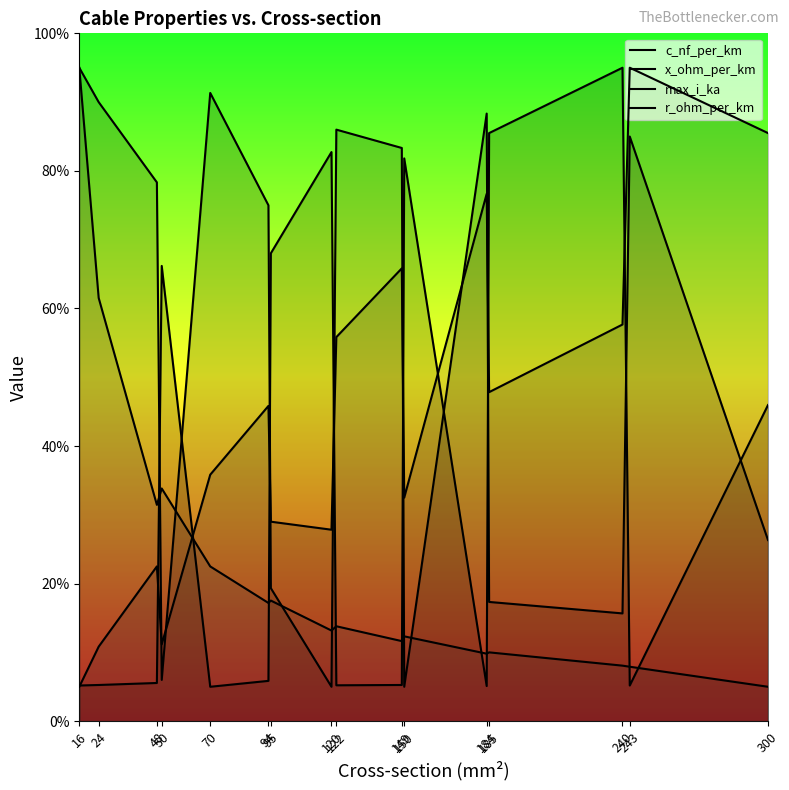

Which series has the largest range (max minus min)?

c_nf_per_km